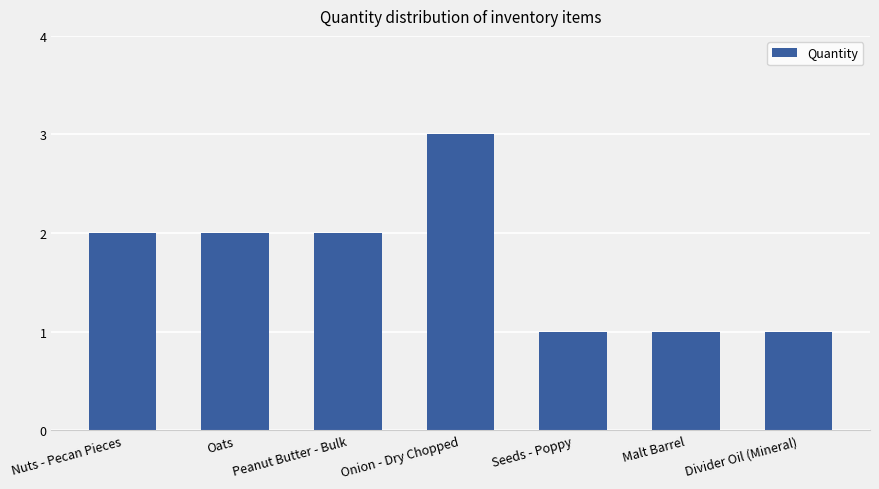

What is the minimum value shown in the chart?

1